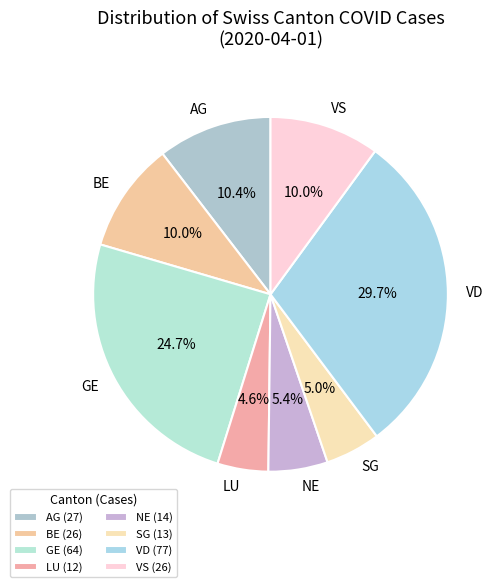

Between VD and GE, which is larger?

VD